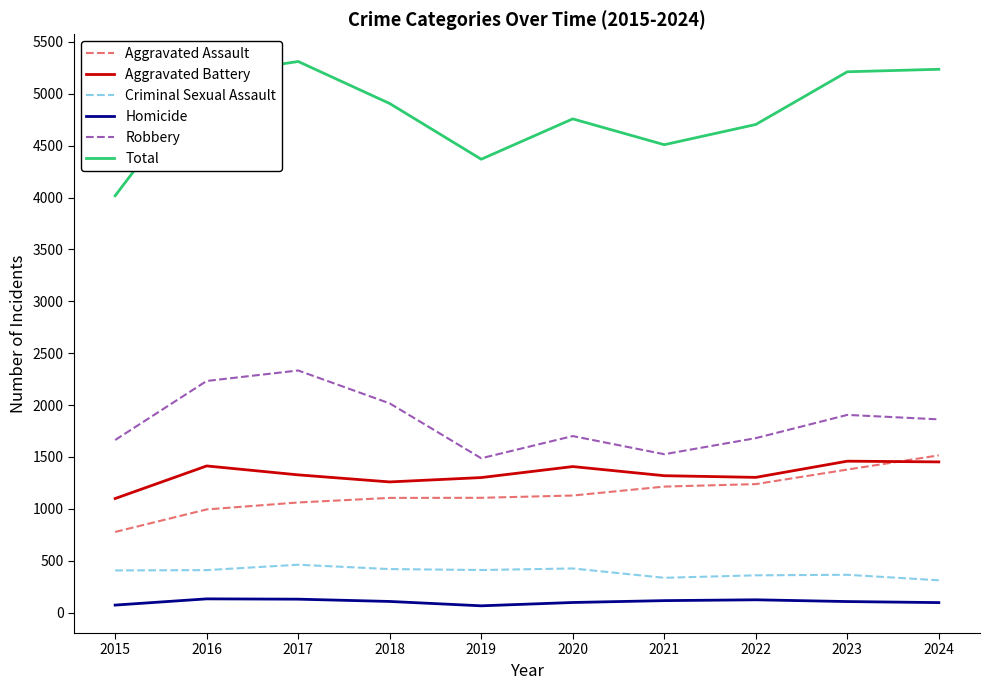

Is the value of Homicide at 2020 greater than the value of Aggravated Assault at 2023?

No